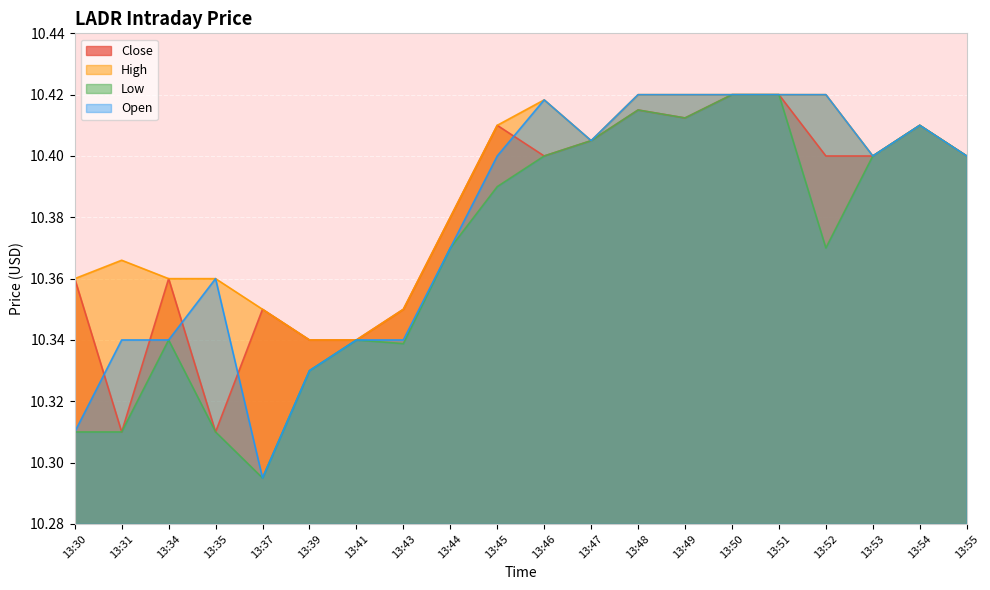

What is the total value across all series at 13:49?

41.7